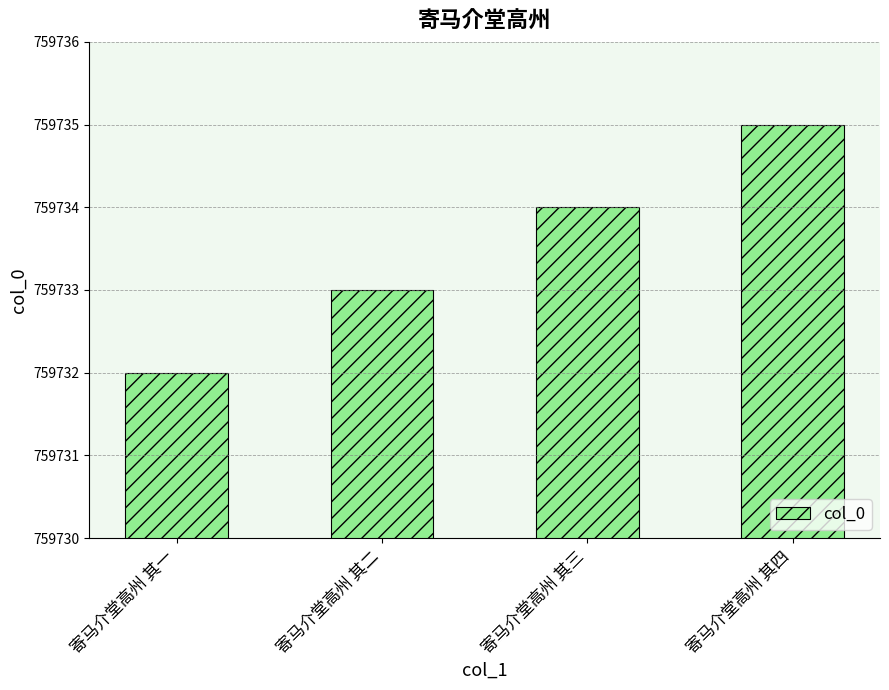

Reading left to right, extract all data points from this chart.

759732	759733	759734	759735